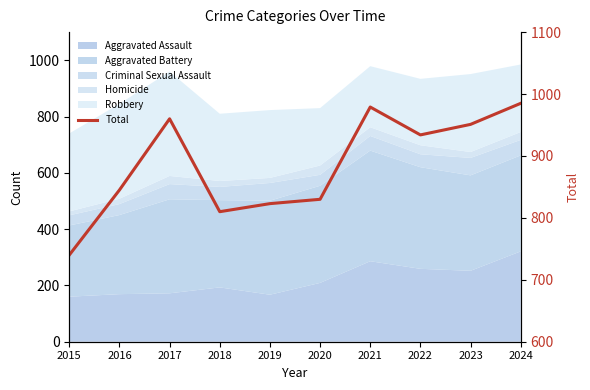

How many categories are shown in the chart?

10